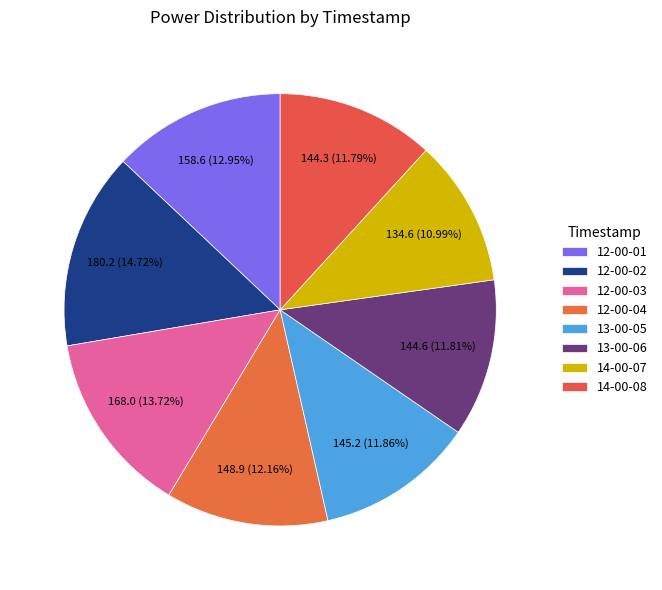

What percentage is the 13-00-05 slice, to the nearest percent?

12%